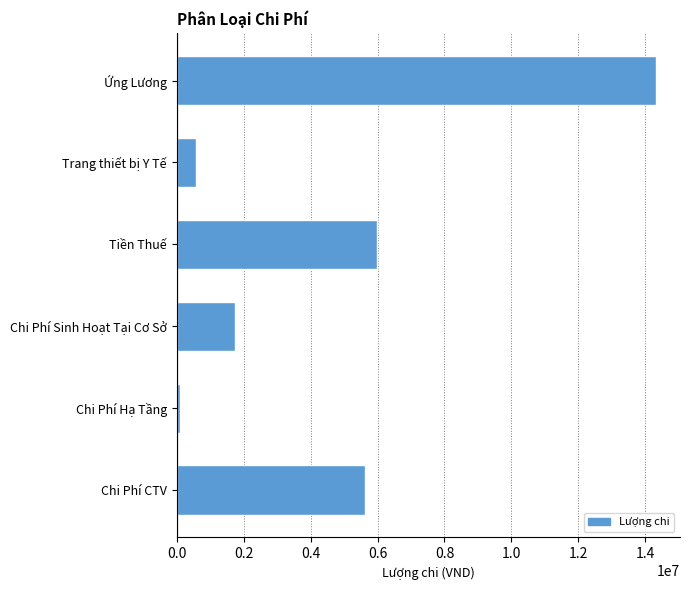

Where is the data nearest to the value 7205000?

Tiền Thuế